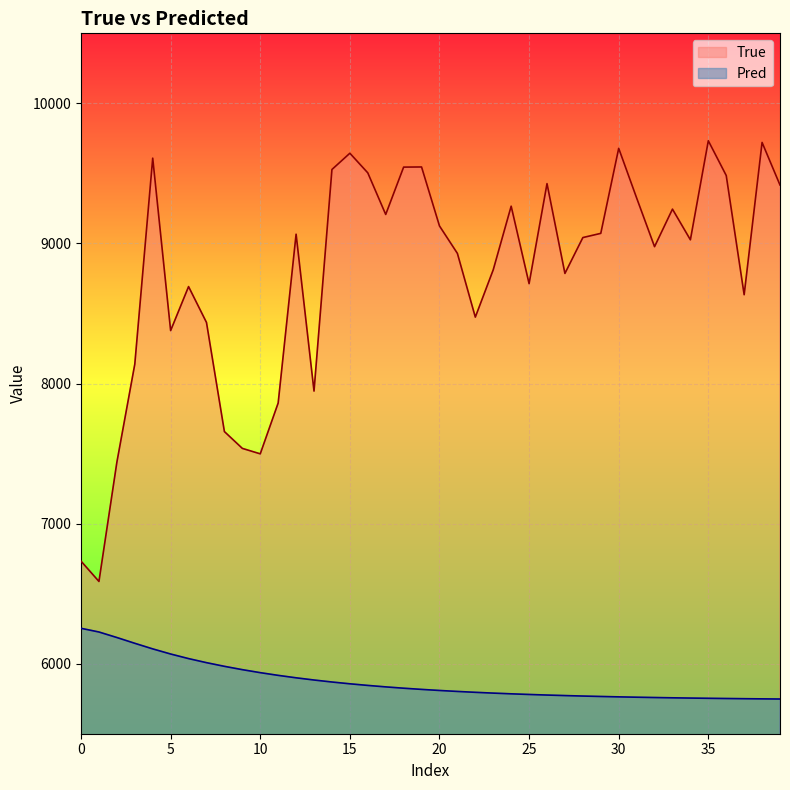

Which series has the largest range (max minus min)?

True